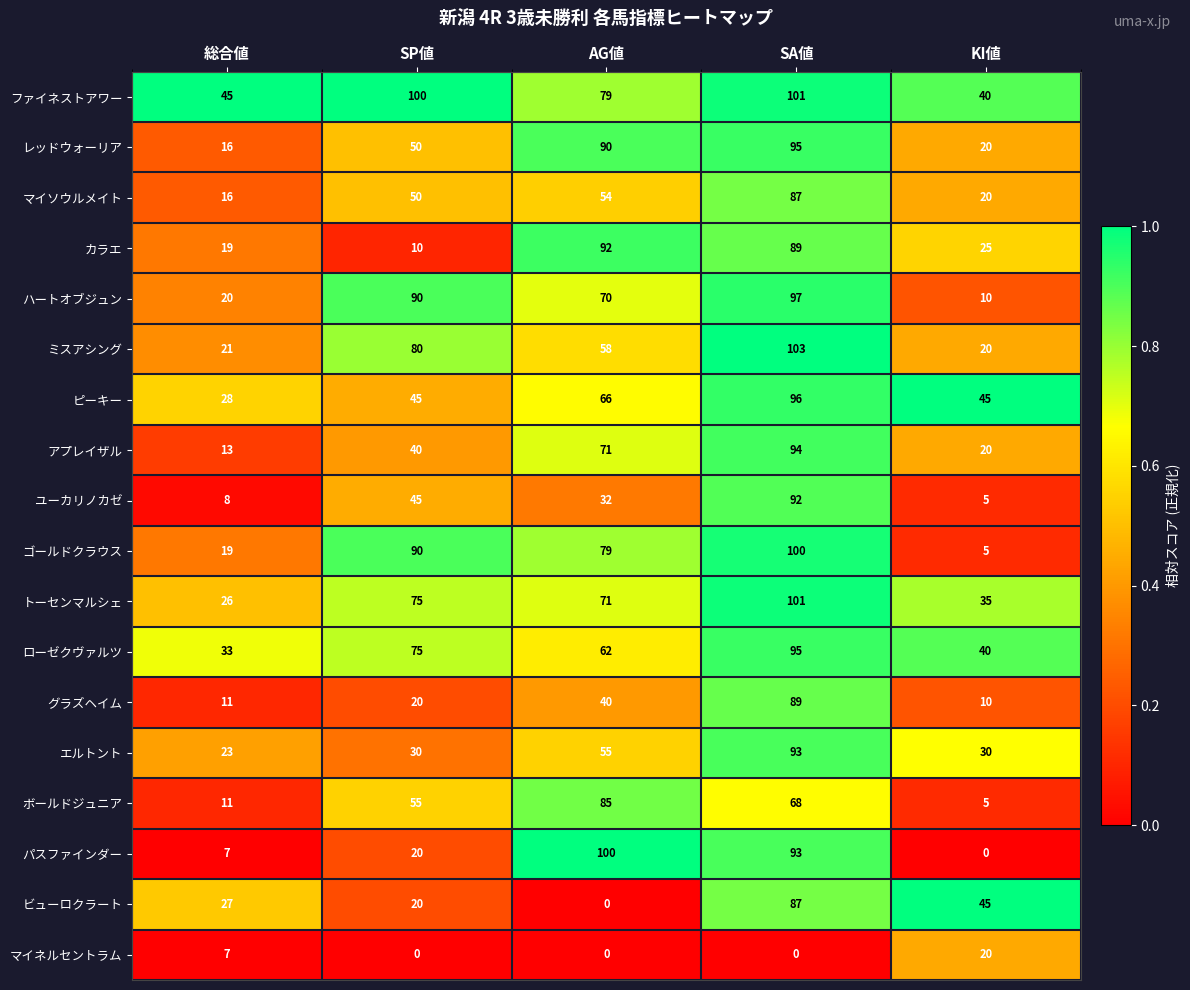

The value of ビューロクラート at AG値 is 0. True or false?

True